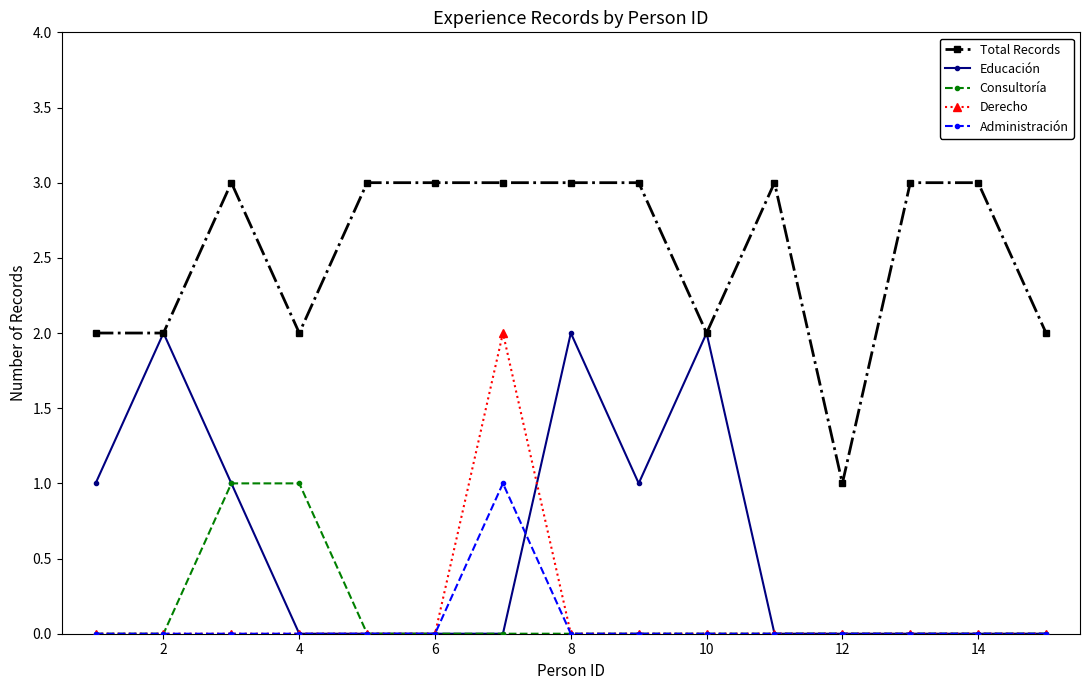

True or false: Derecho and Total Records intersect in this chart.

False